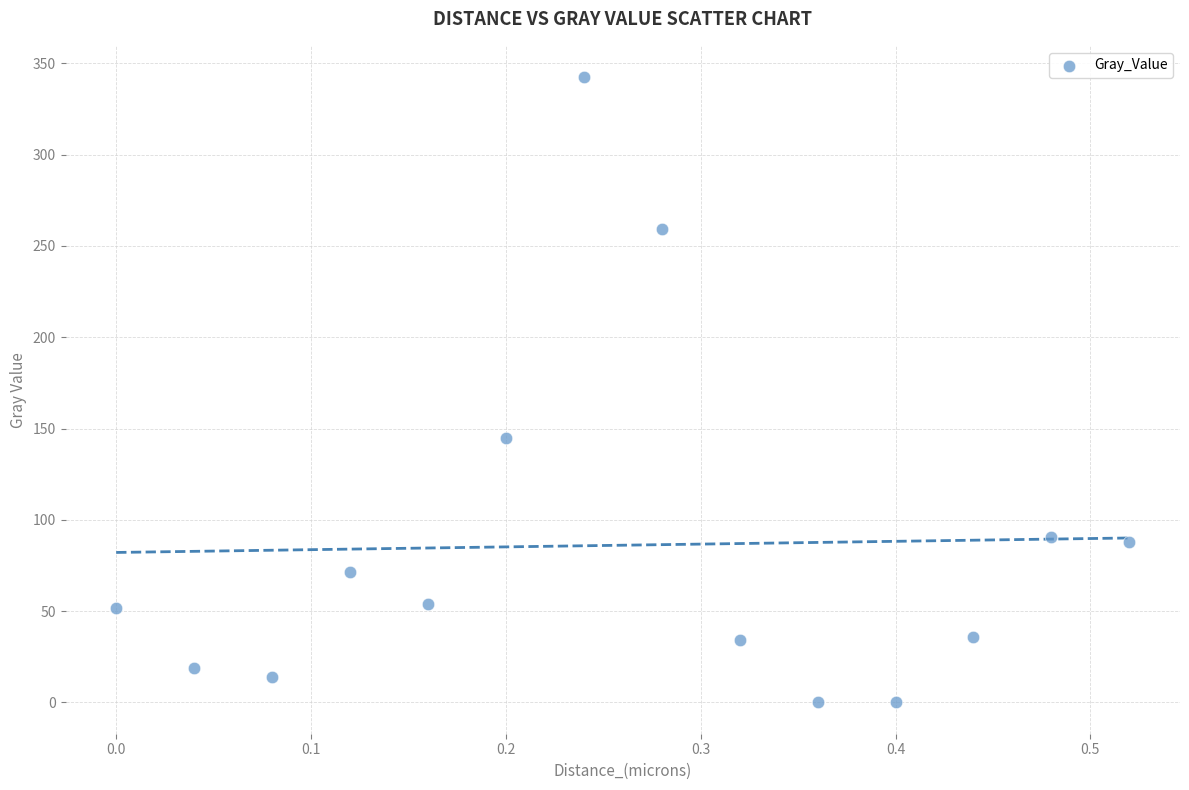

What Y value in the scatter plot is closest to 171?

145.0